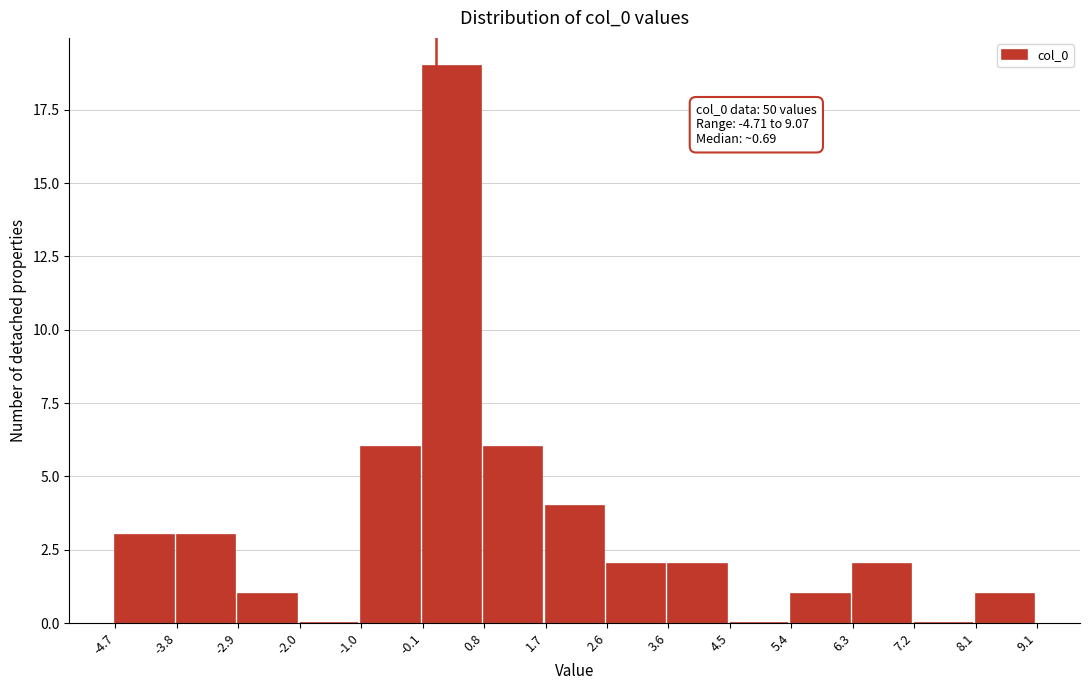

Which range on the x-axis has the tallest bar?

-0.1 to 0.8